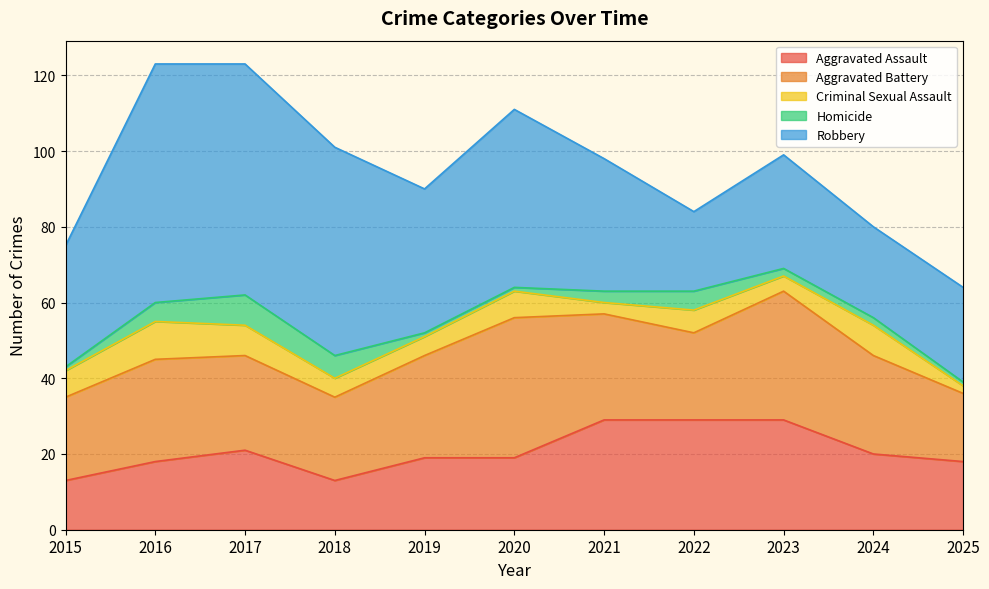

At 2015, list the series in order from largest to smallest.

Robbery, Aggravated Battery, Aggravated Assault, Criminal Sexual Assault, Homicide